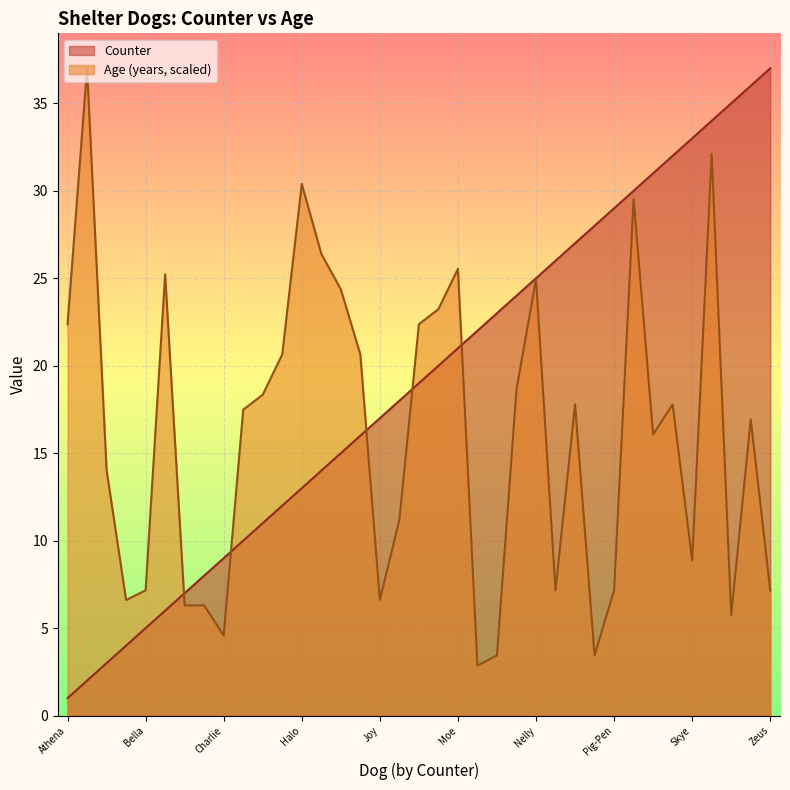

At Bobby Jersey Jr., list the series in order from largest to smallest.

Counter, Age (years)